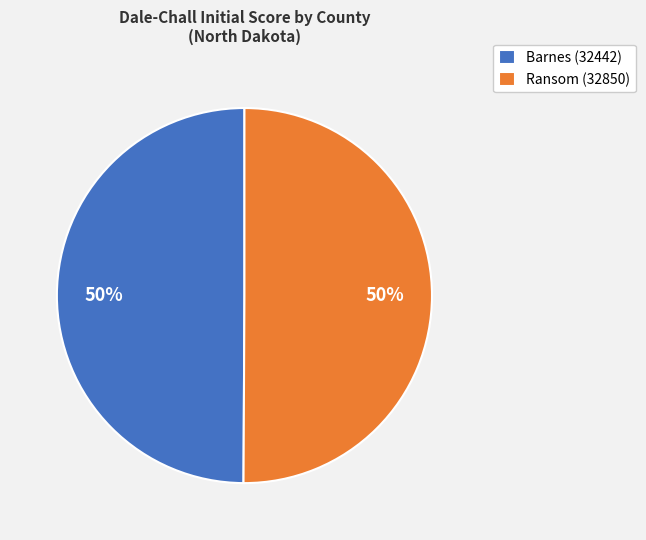

Approximately how many times larger is the value at Barnes (32442) compared to Ransom (32850)?

1.0